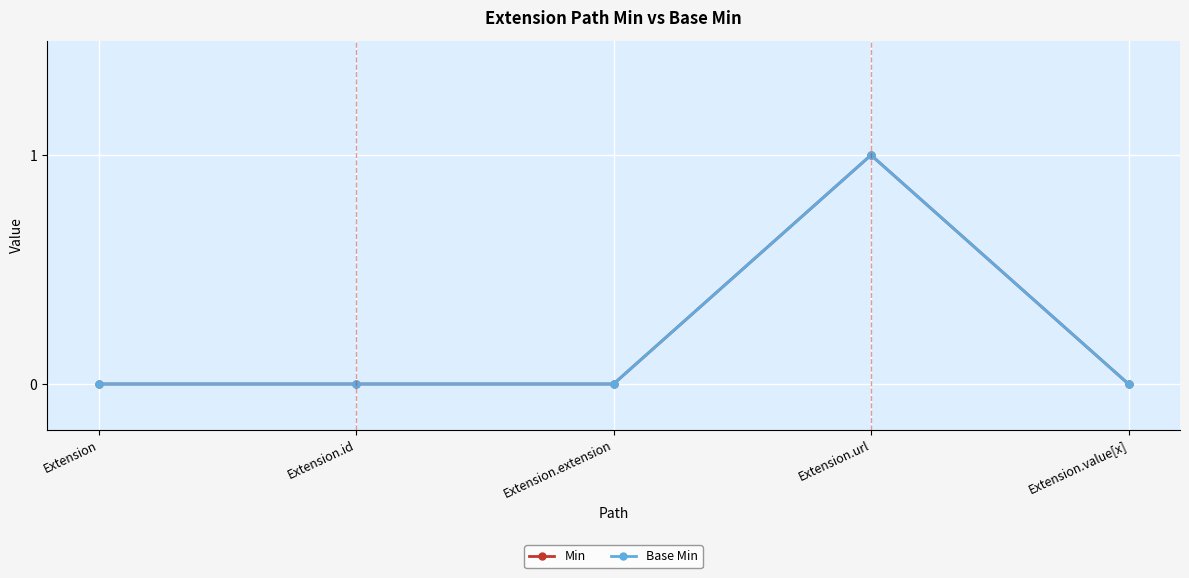

True or false: Base Min has a value of 1 at Extension.extension.

False